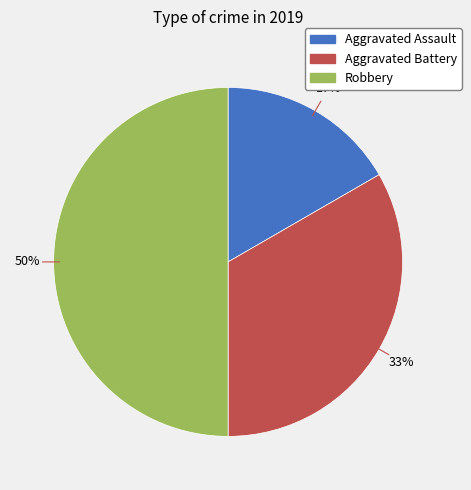

What percentage is the Robbery slice, to the nearest percent?

50%